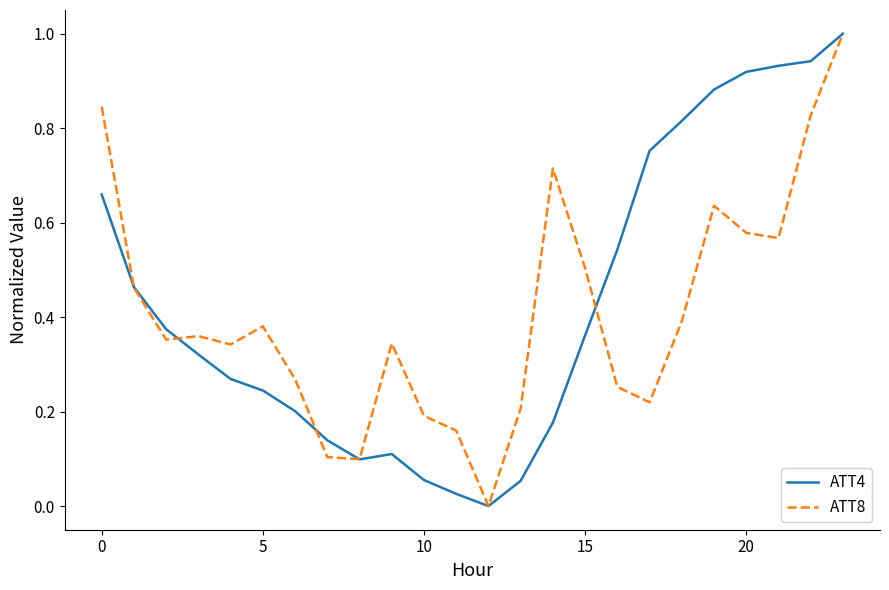

How many values in the ATT8 series exceed 0?

23